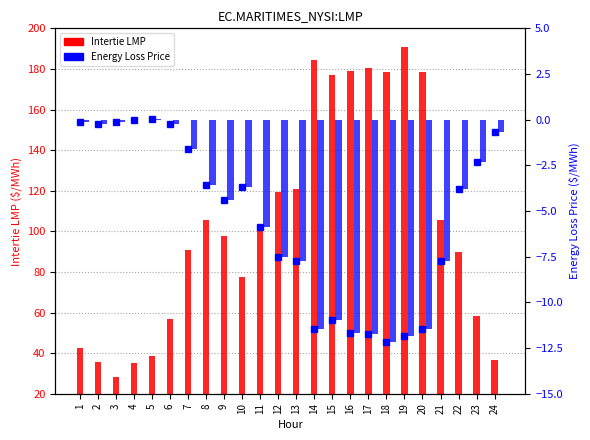

Reading right to left, extract all data points from this chart.

Intertie LMP: 24=36.4	23=58.2	22=90.0	21=105.6	20=178.7	19=190.6	18=178.7	17=180.7	16=179.2	15=177.0	14=184.4	13=120.9	12=119.5	11=103.0	10=77.4	9=97.7	8=105.7	7=91.0	6=57.0	5=38.7	4=35.0	3=28.0	2=35.6	1=42.4
Energy Loss Price (marker): 24=-0.7	23=-2.3	22=-3.8	21=-7.7	20=-11.4	19=-11.8	18=-12.2	17=-11.7	16=-11.7	15=-11.0	14=-11.4	13=-7.7	12=-7.5	11=-5.9	10=-3.7	9=-4.4	8=-3.6	7=-1.6	6=-0.2	5=0.0	4=-0.0	3=-0.1	2=-0.2	1=-0.1
Energy Loss Price: 24=-0.7	23=-2.3	22=-3.8	21=-7.7	20=-11.4	19=-11.8	18=-12.2	17=-11.7	16=-11.7	15=-11.0	14=-11.4	13=-7.7	12=-7.5	11=-5.9	10=-3.7	9=-4.4	8=-3.6	7=-1.6	6=-0.2	5=0.0	4=-0.0	3=-0.1	2=-0.2	1=-0.1